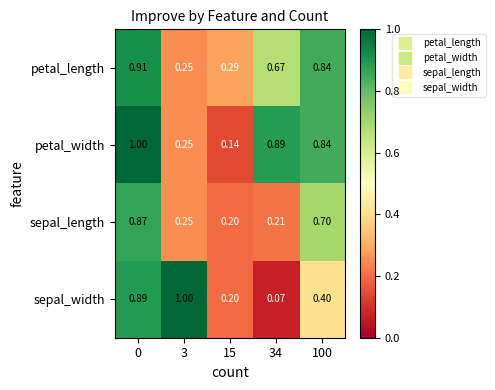

Is the value of petal_length at 0 greater than the value of sepal_width at 0?

Yes